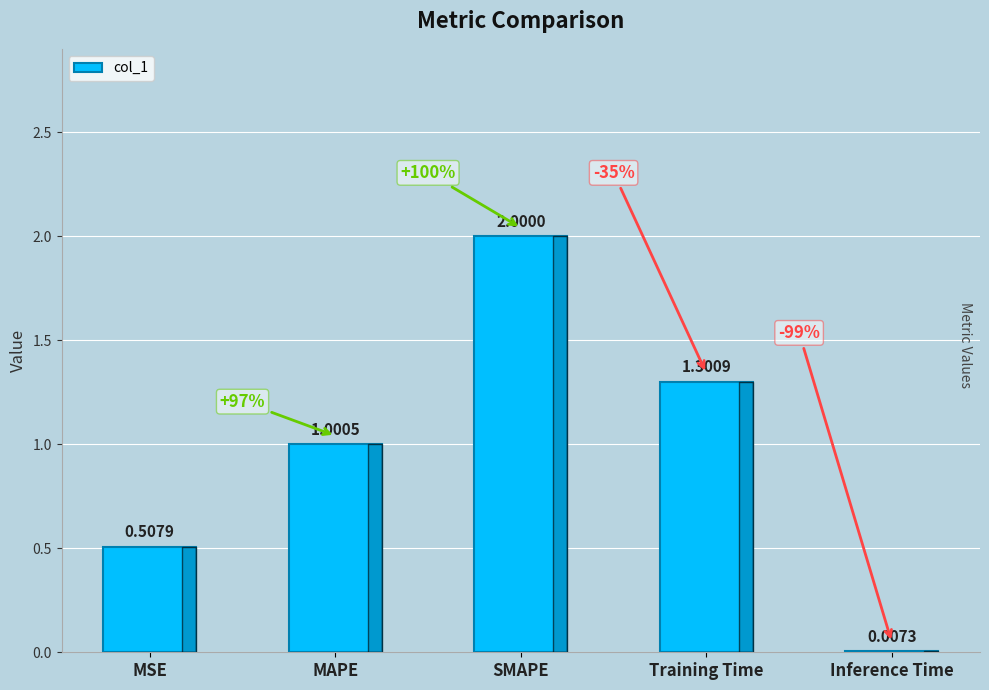

What is the greatest value displayed?

2.0